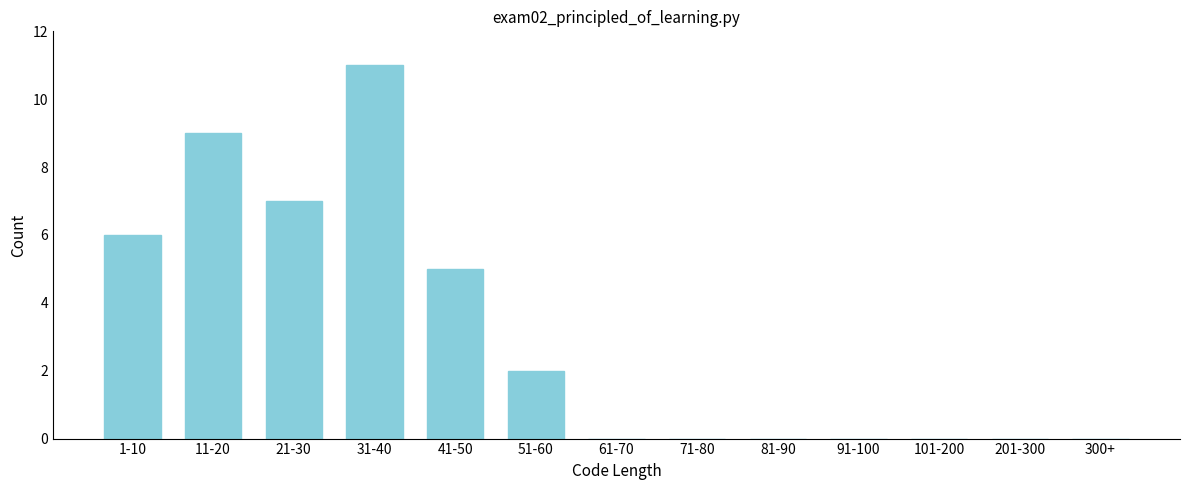

Reading left to right, transcribe all the data shown in this chart.

1-10=6	11-20=9	21-30=7	31-40=11	41-50=5	51-60=2	61-70=0	71-80=0	81-90=0	91-100=0	101-200=0	201-300=0	300+=0